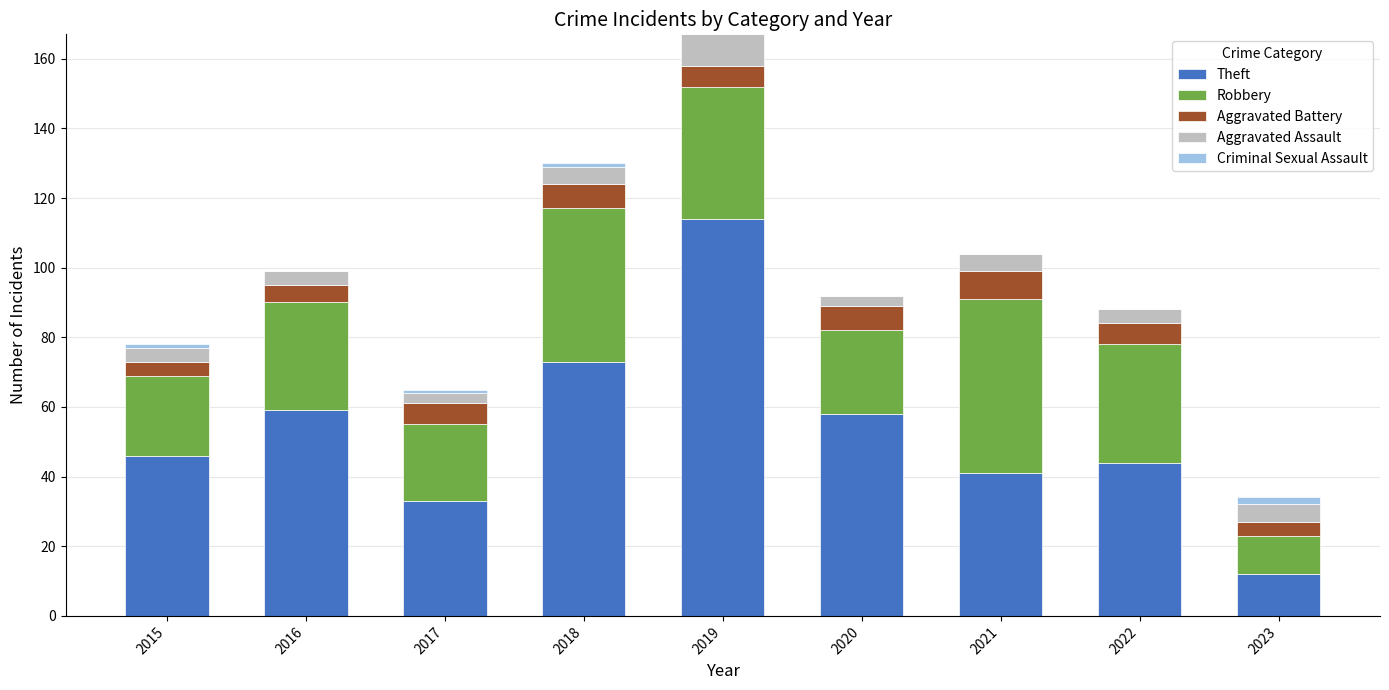

What is the maximum value for Theft?

114